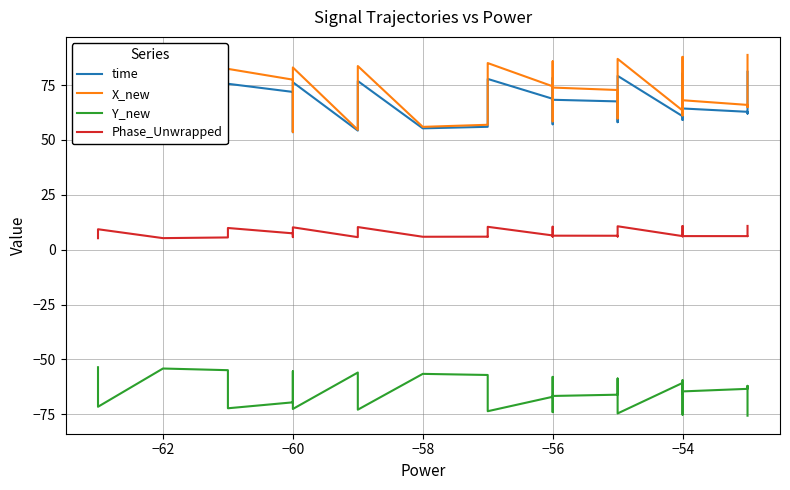

How many interior local valleys does the time series have?

9